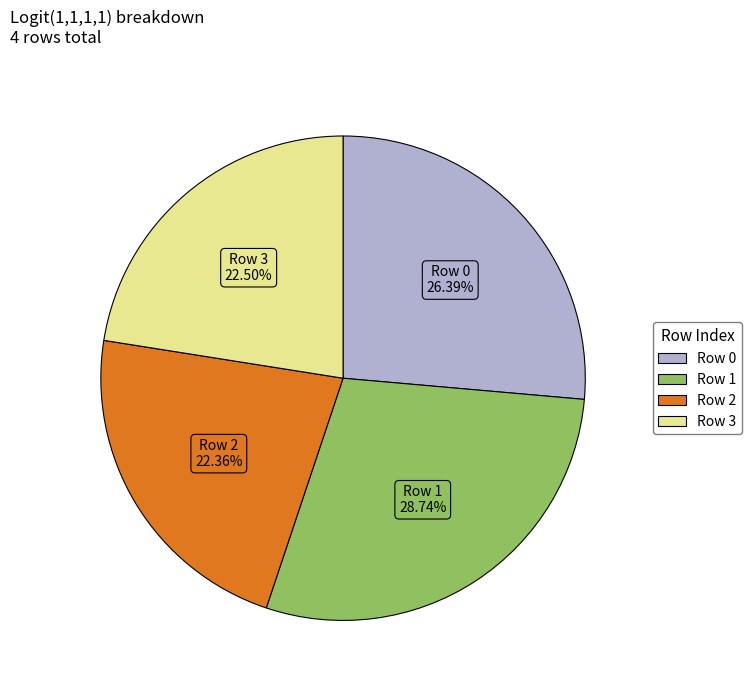

To the nearest percent, what is the difference between the largest and smallest slice percentages?

6%